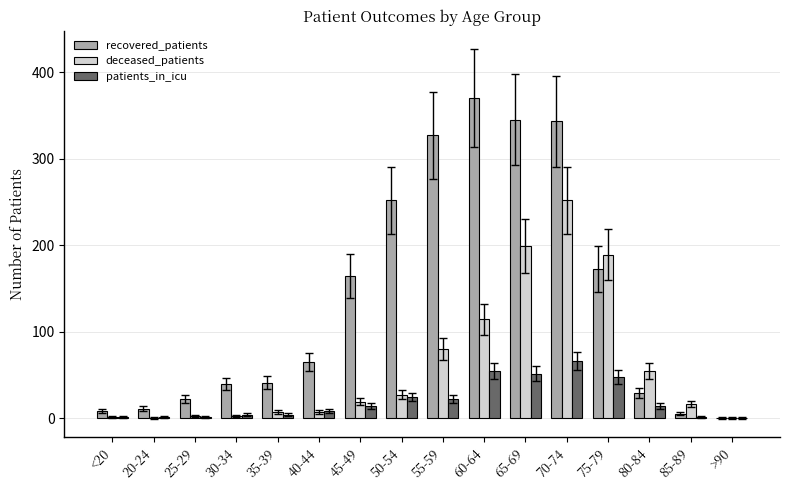

Count the number of data series in this chart.

3